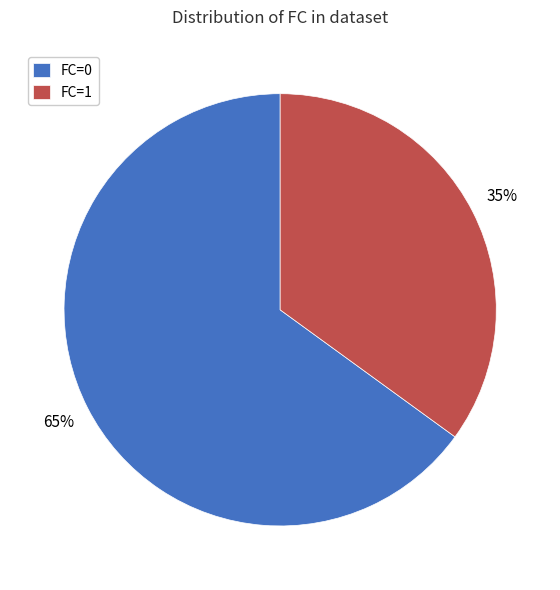

Which category accounts for the majority?

FC=0